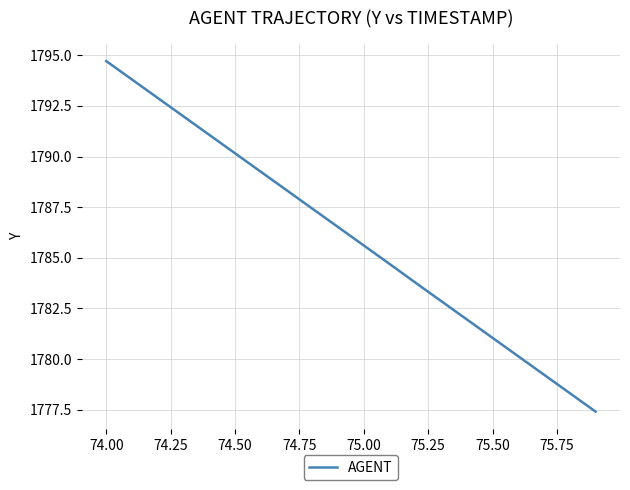

What is the difference between the maximum and minimum values?

17.3